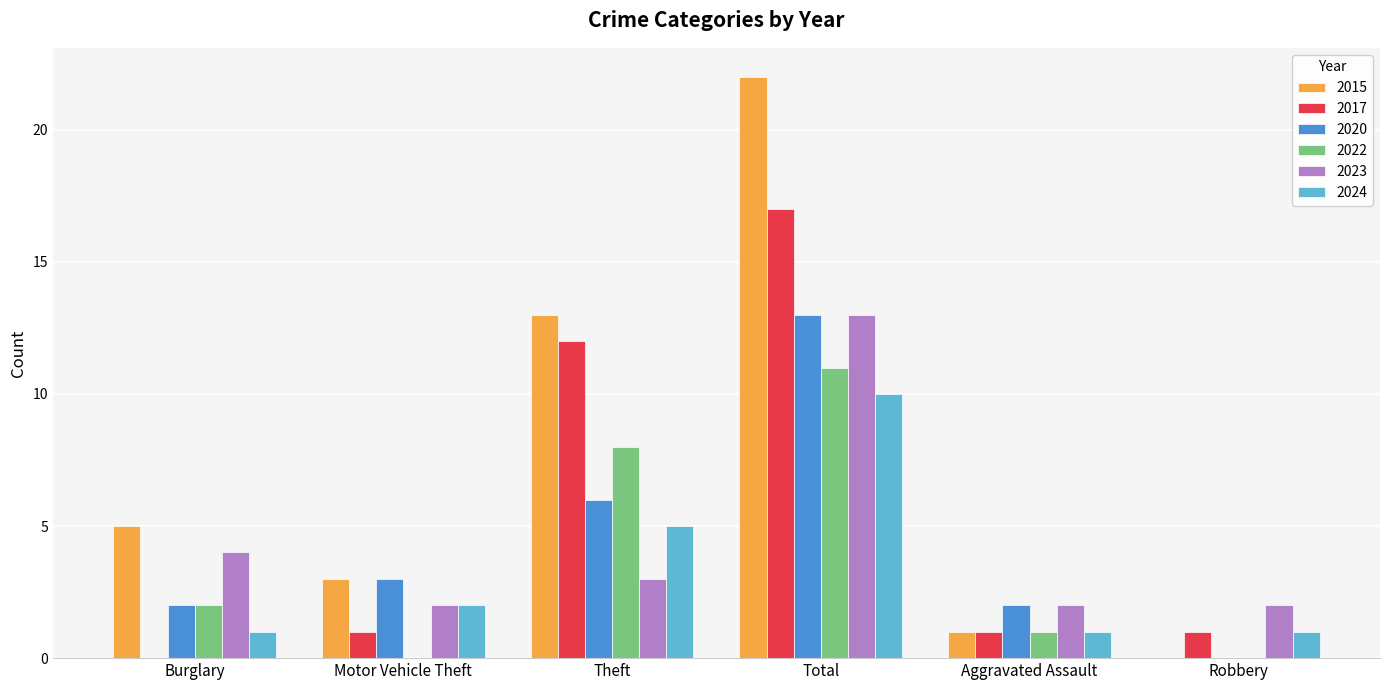

Which series has the largest total across all categories?

2015